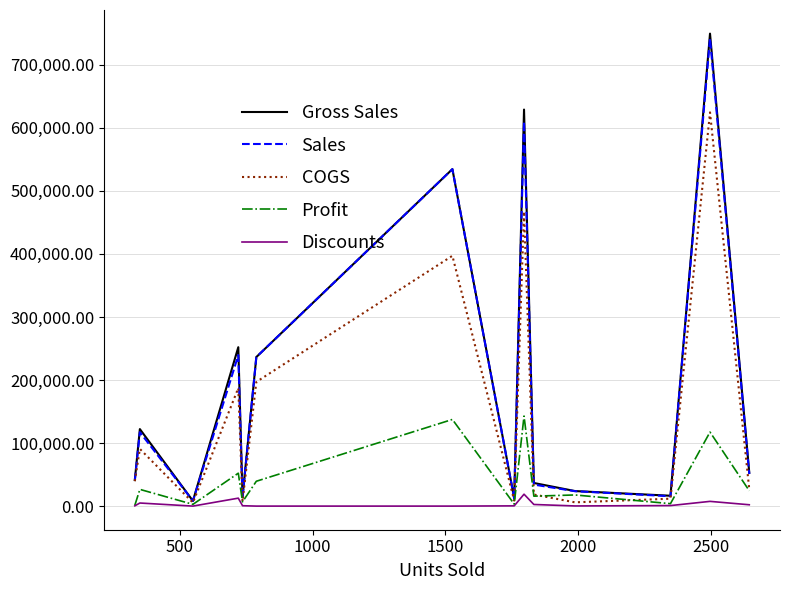

True or false: Gross Sales has more than 0 points higher than both neighbors.

True